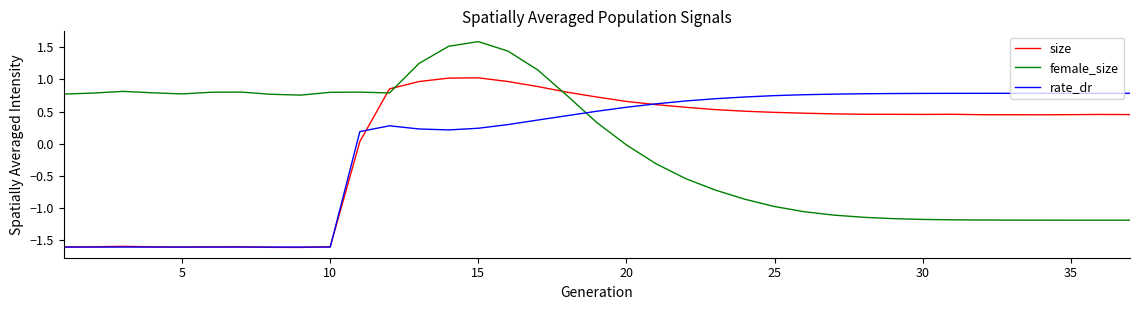

What is the greatest value displayed?

1.6